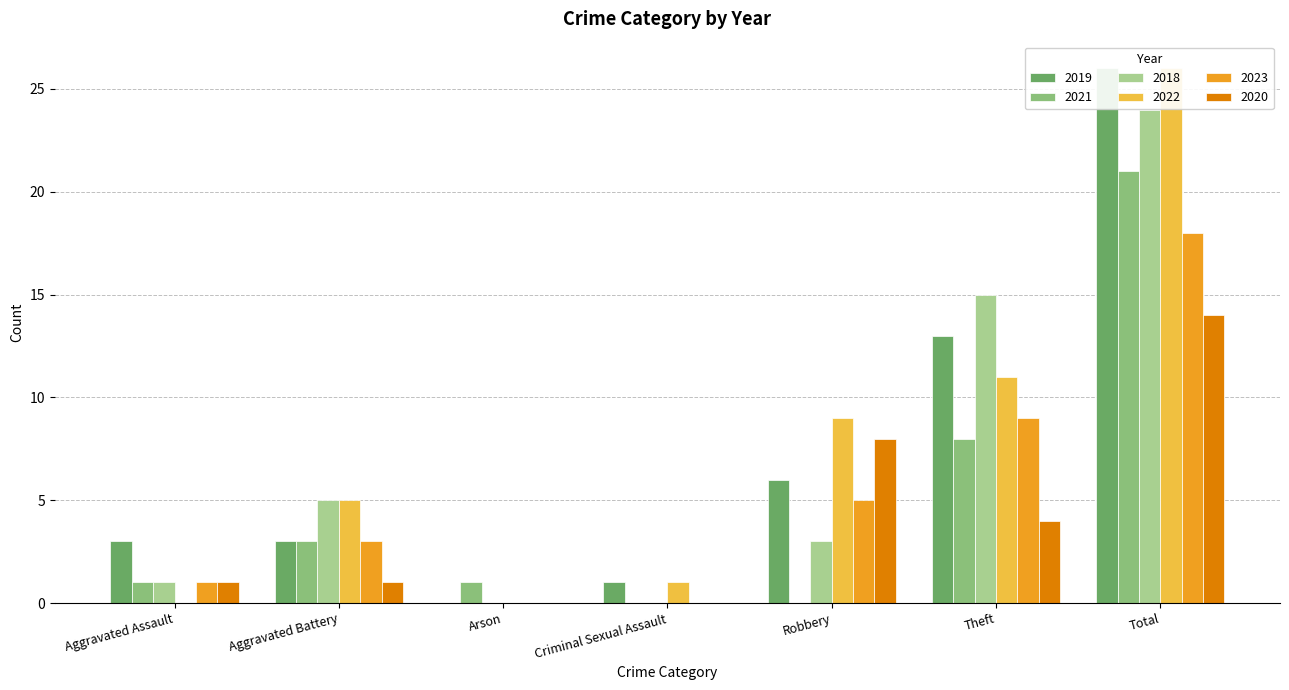

How many bars are there in each group?

6